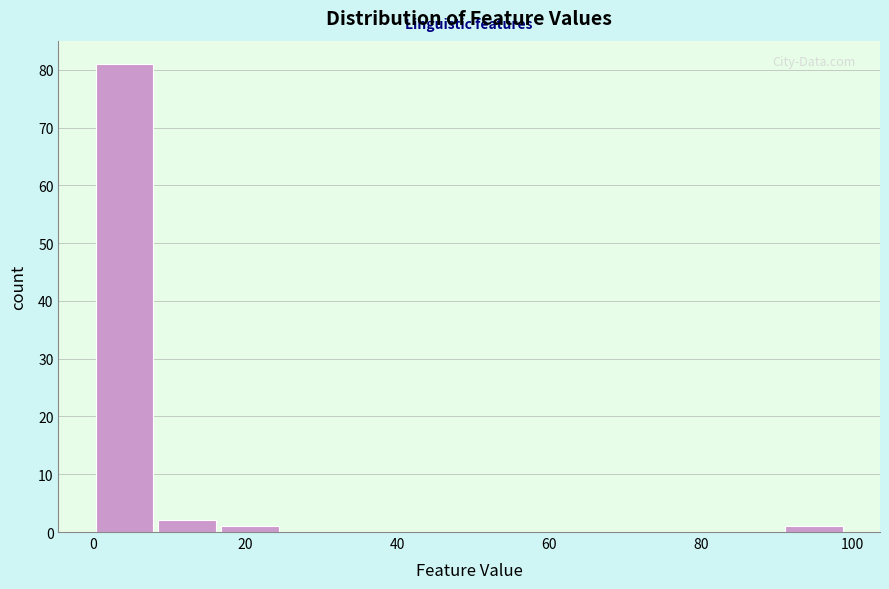

Reading left to right, list every bar in this chart as the range it spans on the x-axis followed by its height. Neither the bar edges nor the heights are printed on the chart, so give them approximately, as read against the axes.

0 to 8: 81
8 to 16: 2
16 to 24: 1
24 to 34: 0
34 to 42: 0
42 to 50: 0
50 to 58: 0
58 to 66: 0
66 to 74: 0
74 to 82: 0
82 to 90: 0
90 to 100: 1